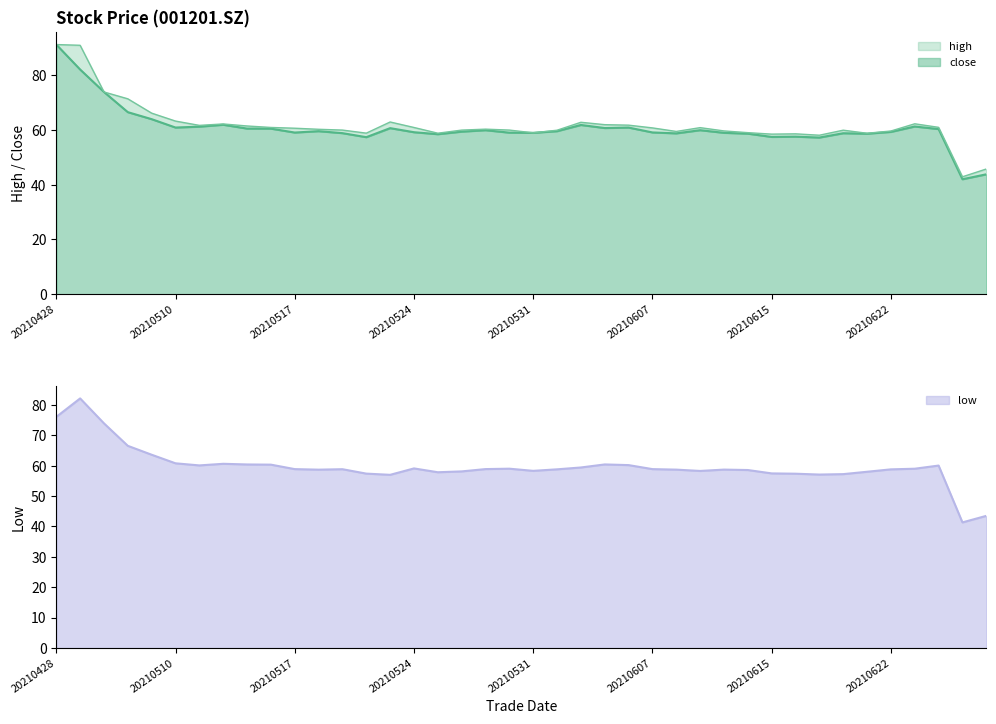

What is the greatest value displayed?

91.3